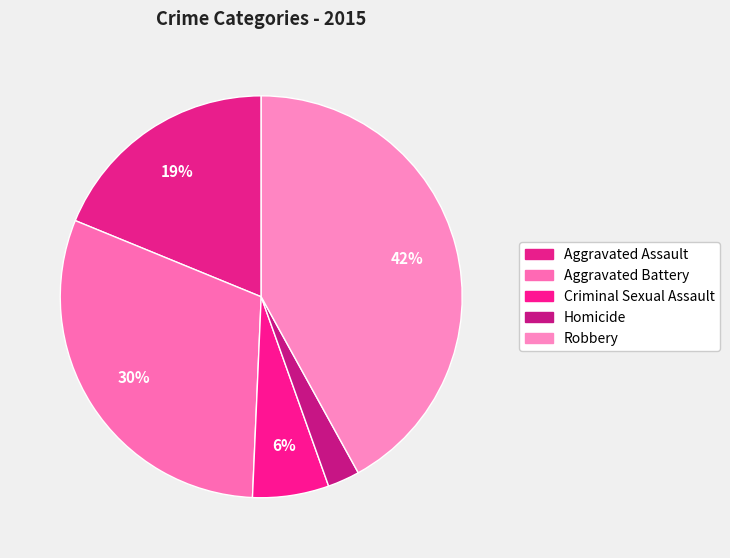

The Robbery slice represents 42% of the pie. True or false?

True